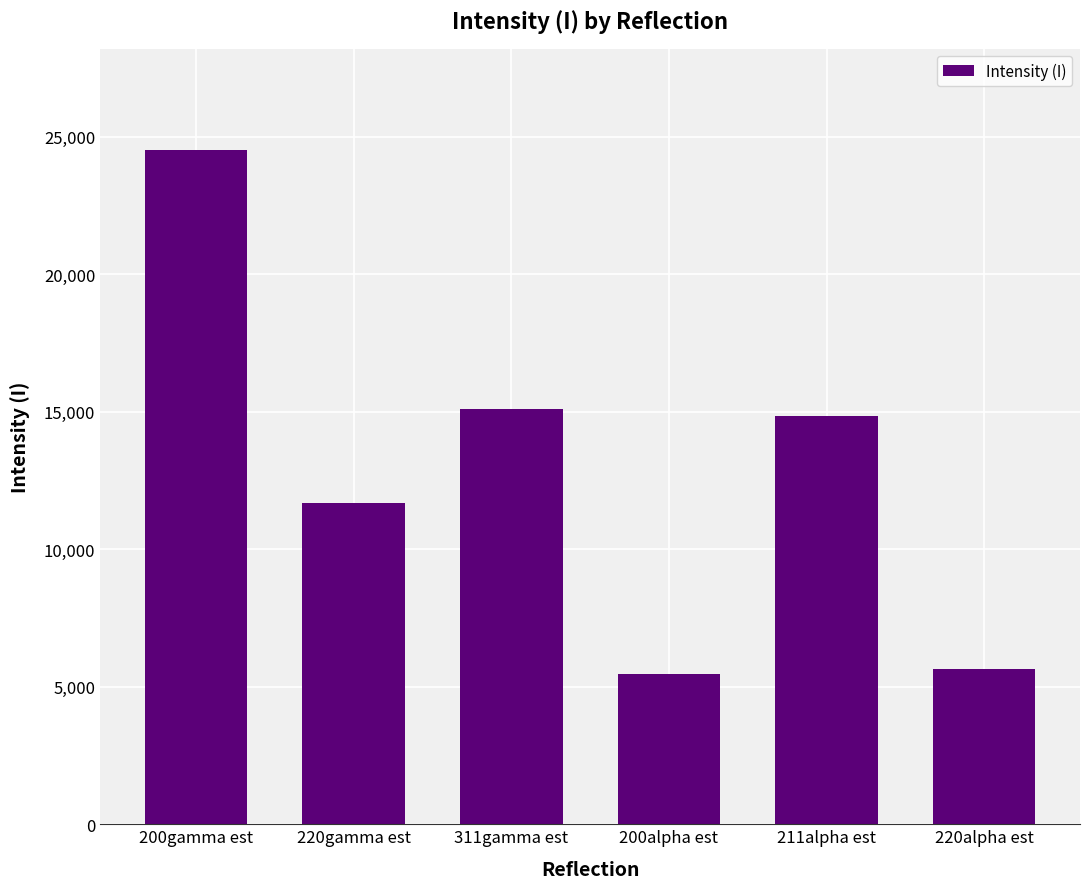

Are the bars horizontal?

No